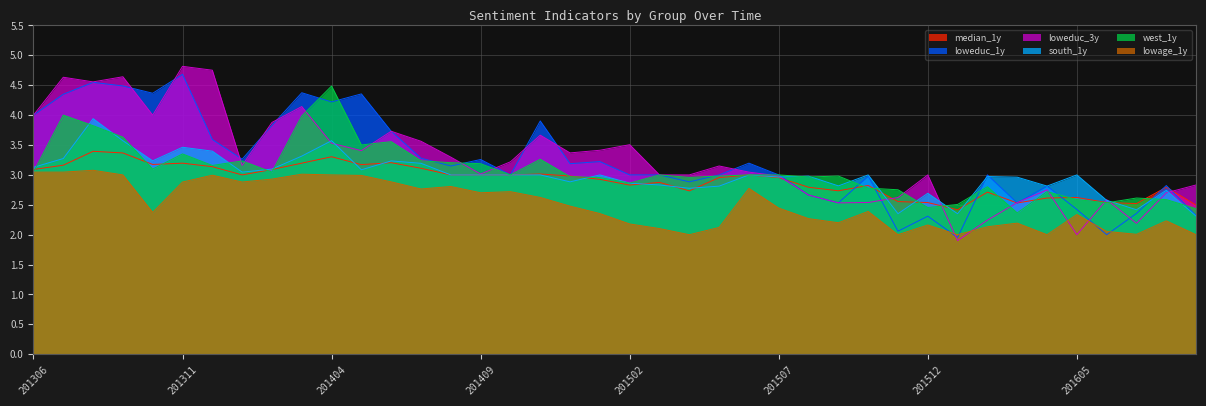

List the labels in order of loweduc_3y value, largest first.

201311, 201312, 201309, 201307, 201308, 201403, 201310, 201306, 201402, 201406, 201411, 201407, 201404, 201502, 201501, 201405, 201412, 201408, 201410, 201401, 201505, 201506, 201409, 201503, 201504, 201512, 201507, 201609, 201604, 201608, 201508, 201511, 201606, 201510, 201603, 201509, 201602, 201607, 201605, 201601